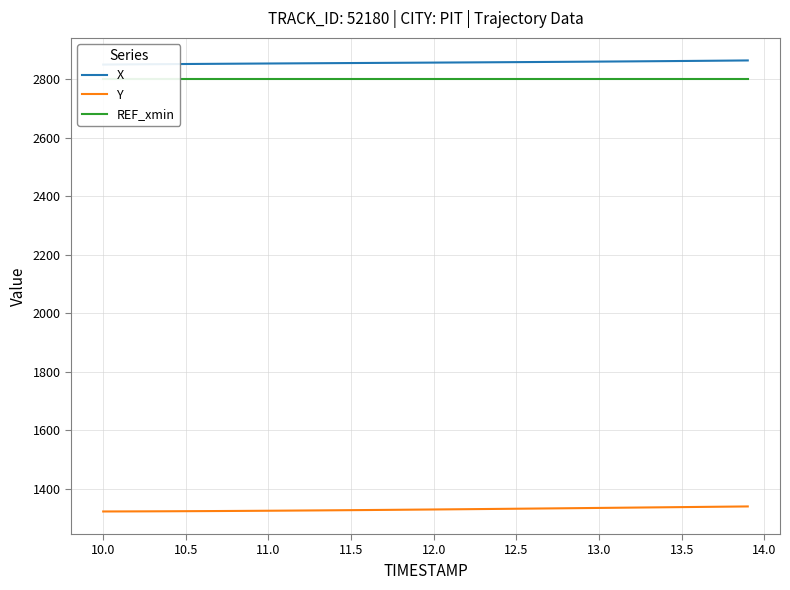

What is the spread (max minus min) of values at 10.0?

1527.4